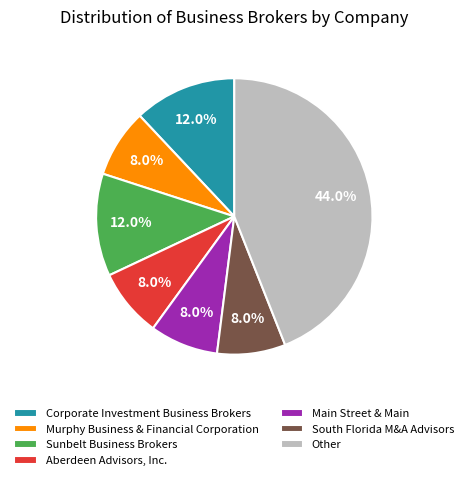

Does any single category account for the majority?

No